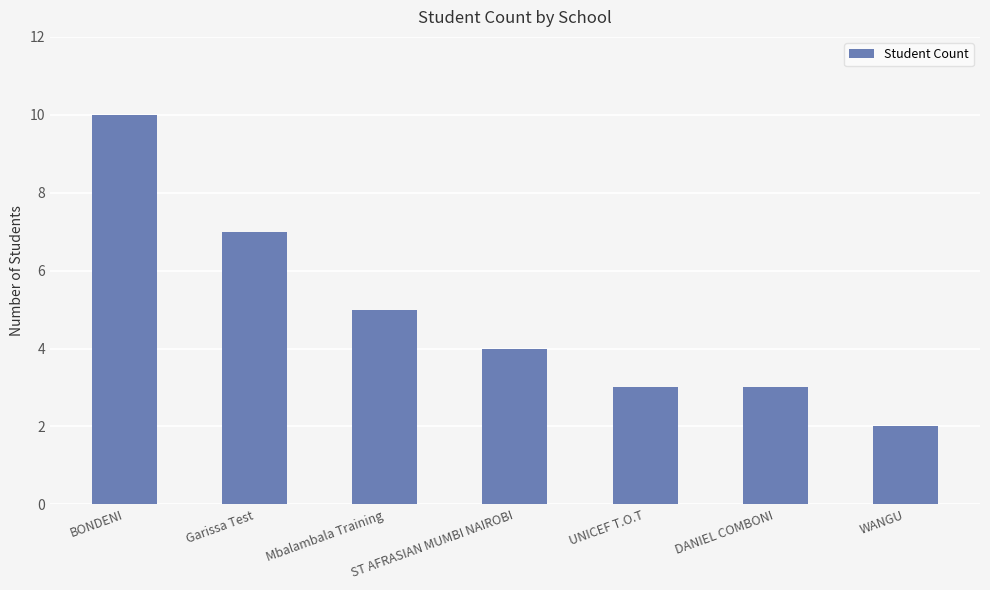

Are the bars grouped side by side (vs. stacked)?

No